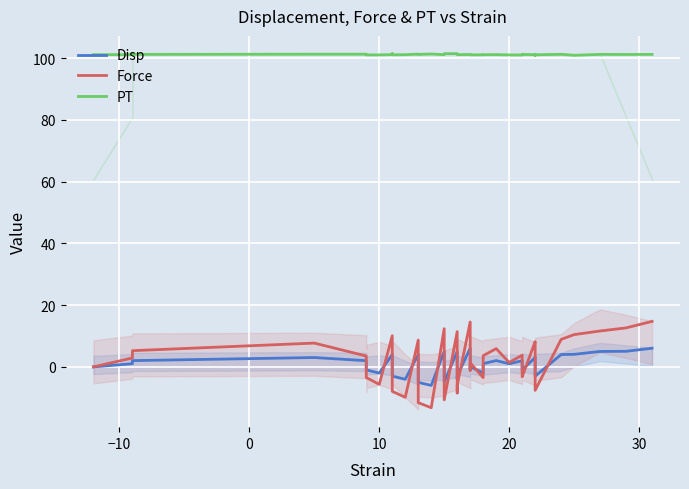

In Disp, how many points are lower than both neighbors (excluding endpoints)?

10